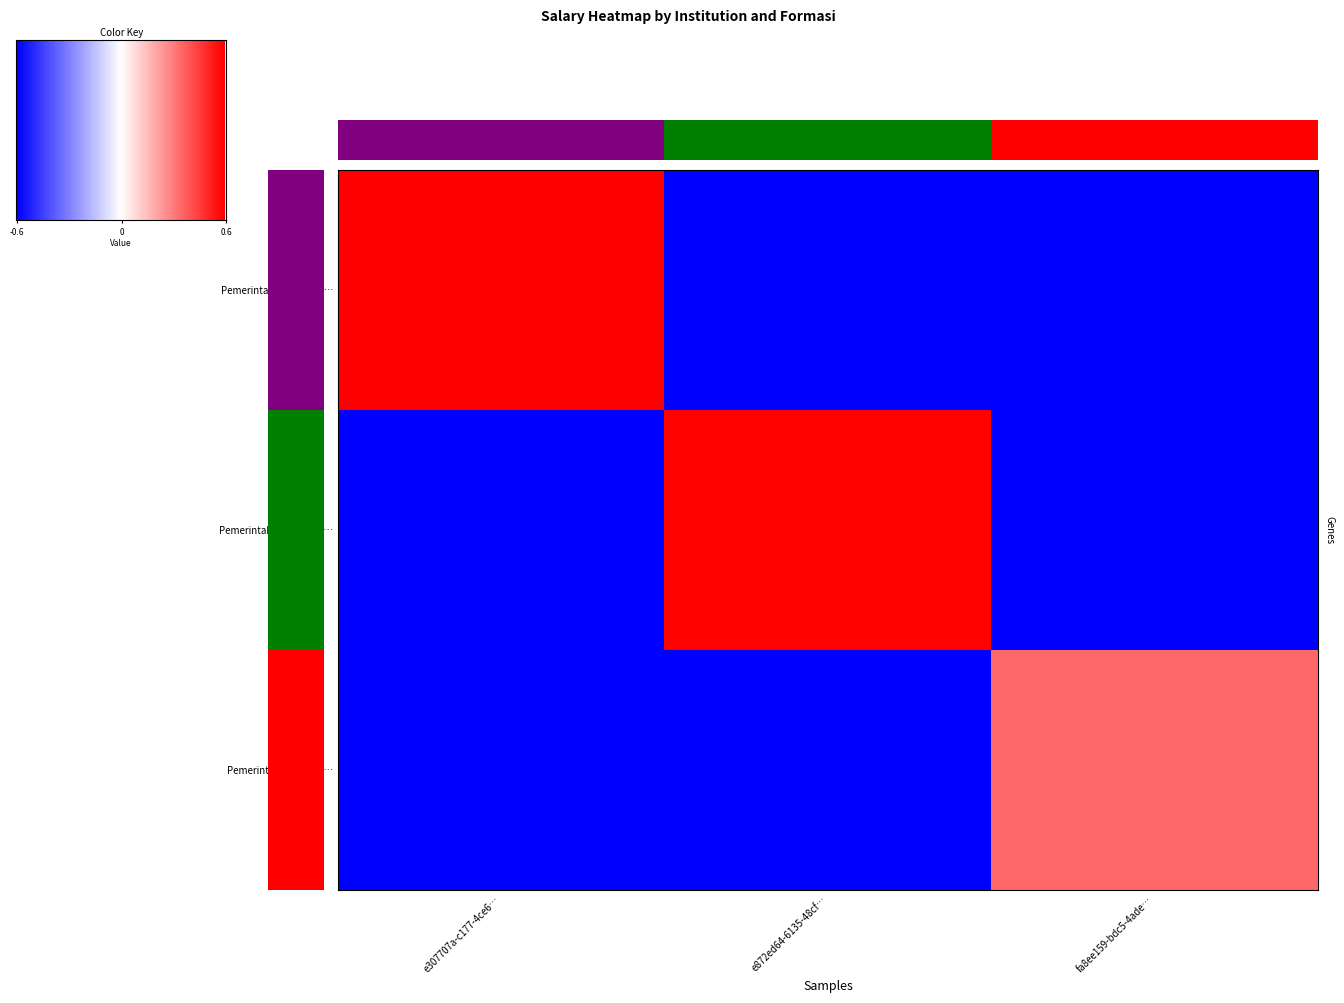

At which category is the sum across all series the highest?

e307707a-c177-4ce6…